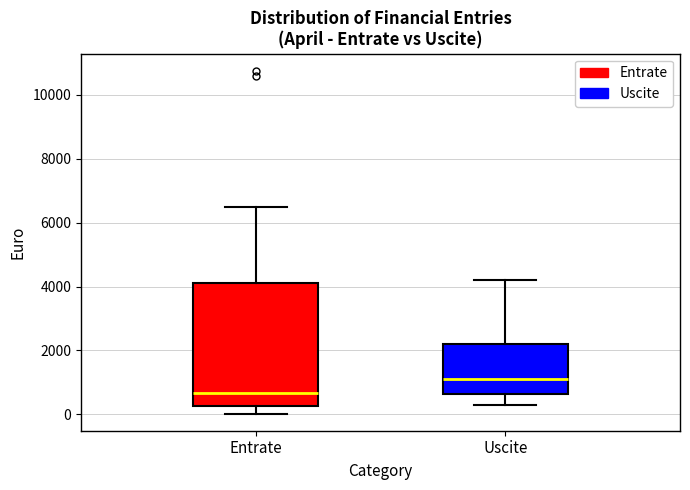

Reading left to right, transcribe this box plot: for each box, give where its median line is, the range the box spans, and where its two whiskers end, as read against the y-axis. The values are not printed on the chart, so give them approximately, as read against the axis.

Entrate: median 600, box 200 to 4200, whiskers 0 to 6400
Uscite: median 1200, box 600 to 2200, whiskers 200 to 4200